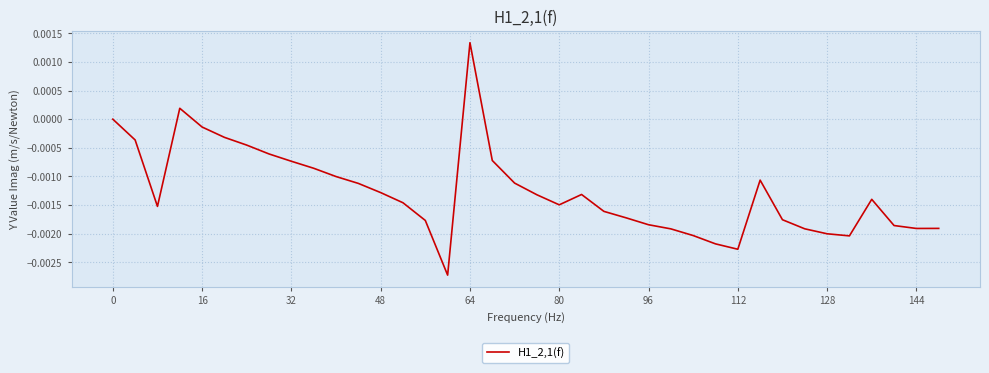

Which category has the highest value across all series?

64